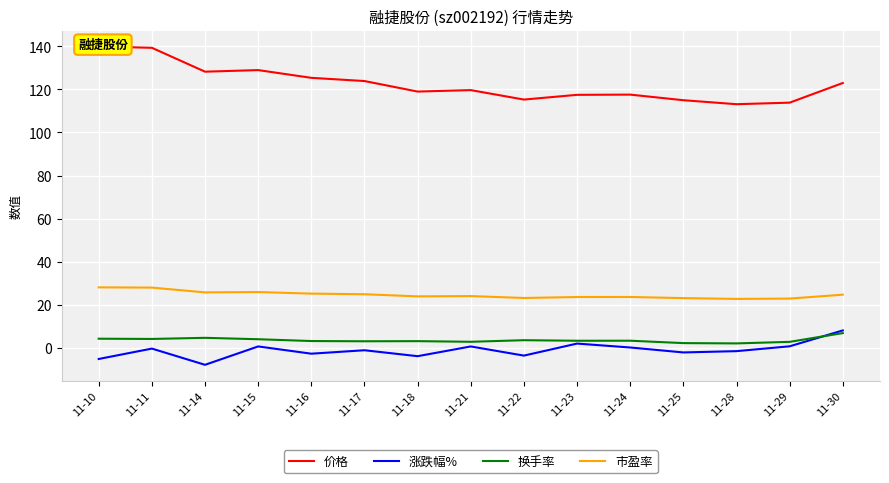

Is this an area chart (filled region under the line)?

No